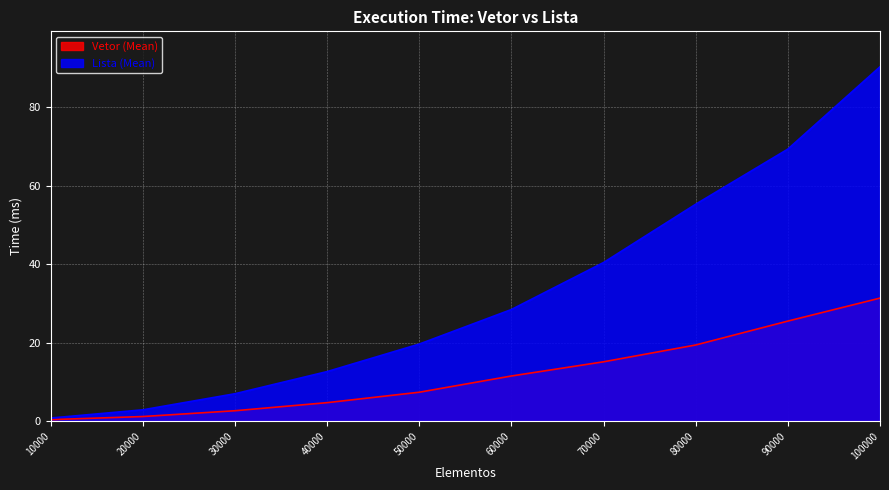

Is the value of Vetor (Mean) at 40000 greater than the value of Lista (Mean) at 100000?

No